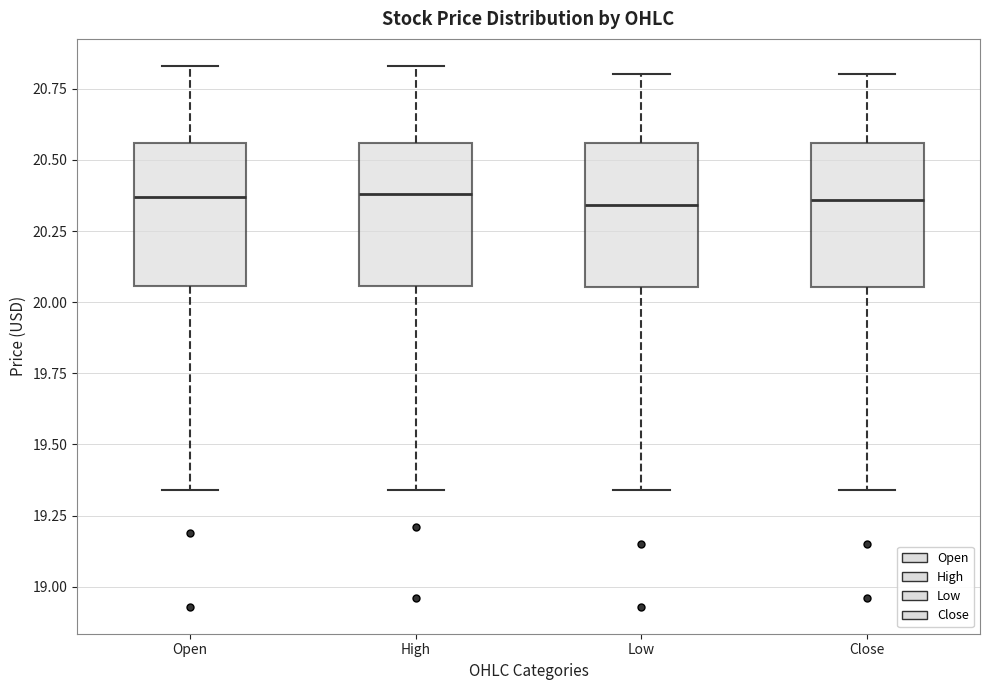

Where is the lower edge of the box for Close on the y-axis? The values are not printed on the chart, so give them approximately, as read against the axis.

20.05